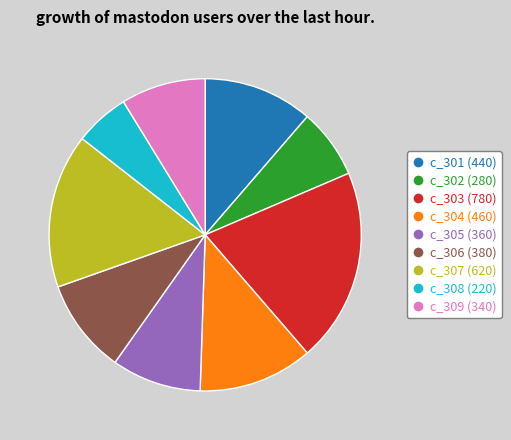

Is it true that c_304 (460) is 12% of the pie?

True